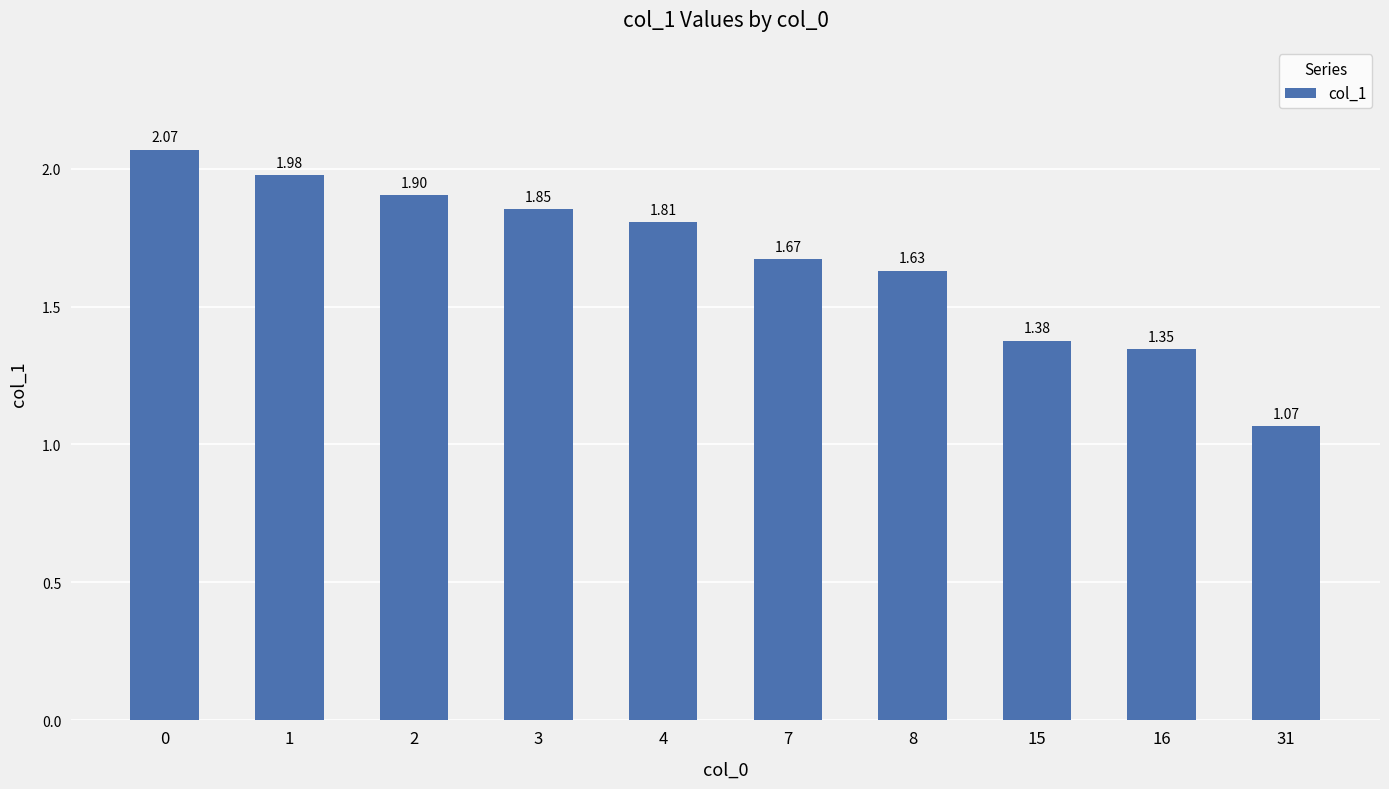

What is the ratio of the value at 31 to the value at 7?

0.6